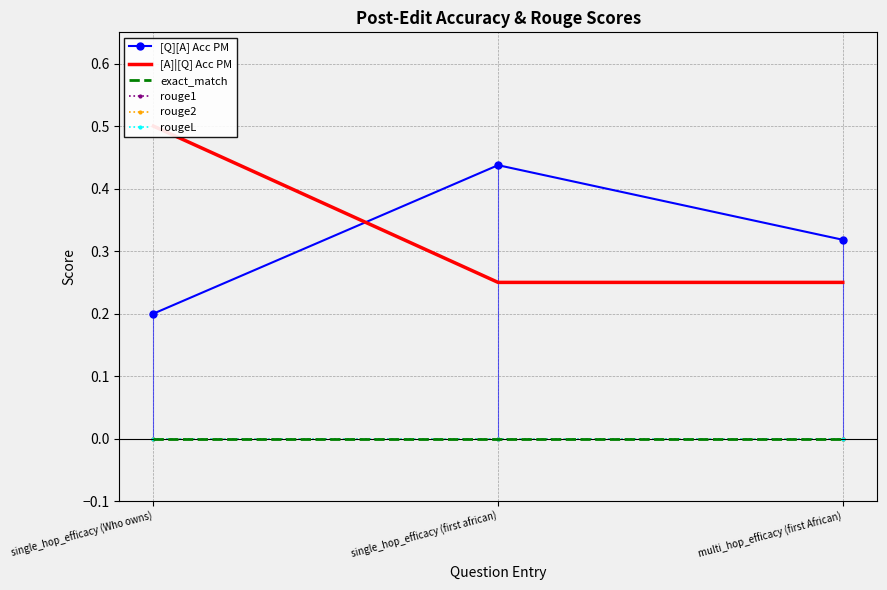

Reading left to right, transcribe all the data shown in this chart.

[Q][A] Acc PM: single_hop_efficacy (Who owns)=0.2	single_hop_efficacy (first african)=0.4	multi_hop_efficacy (first African)=0.3
[A]|[Q] Acc PM: single_hop_efficacy (Who owns)=0.5	single_hop_efficacy (first african)=0.2	multi_hop_efficacy (first African)=0.2
exact_match: single_hop_efficacy (Who owns)=0.0	single_hop_efficacy (first african)=0.0	multi_hop_efficacy (first African)=0.0
rouge1: single_hop_efficacy (Who owns)=0.0	single_hop_efficacy (first african)=0.0	multi_hop_efficacy (first African)=0.0
rouge2: single_hop_efficacy (Who owns)=0.0	single_hop_efficacy (first african)=0.0	multi_hop_efficacy (first African)=0.0
rougeL: single_hop_efficacy (Who owns)=0.0	single_hop_efficacy (first african)=0.0	multi_hop_efficacy (first African)=0.0